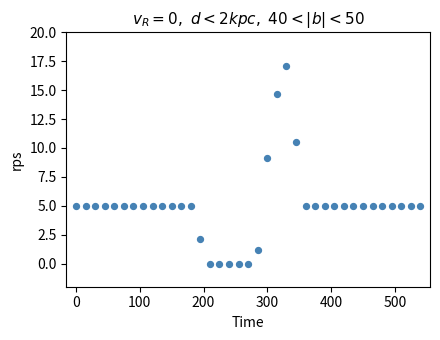

What is the range of Y values (max minus min)?

17.1